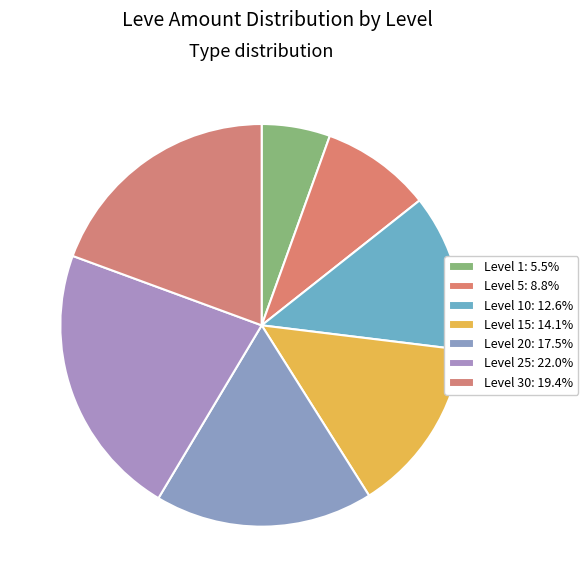

Count the number of slices in the pie.

7